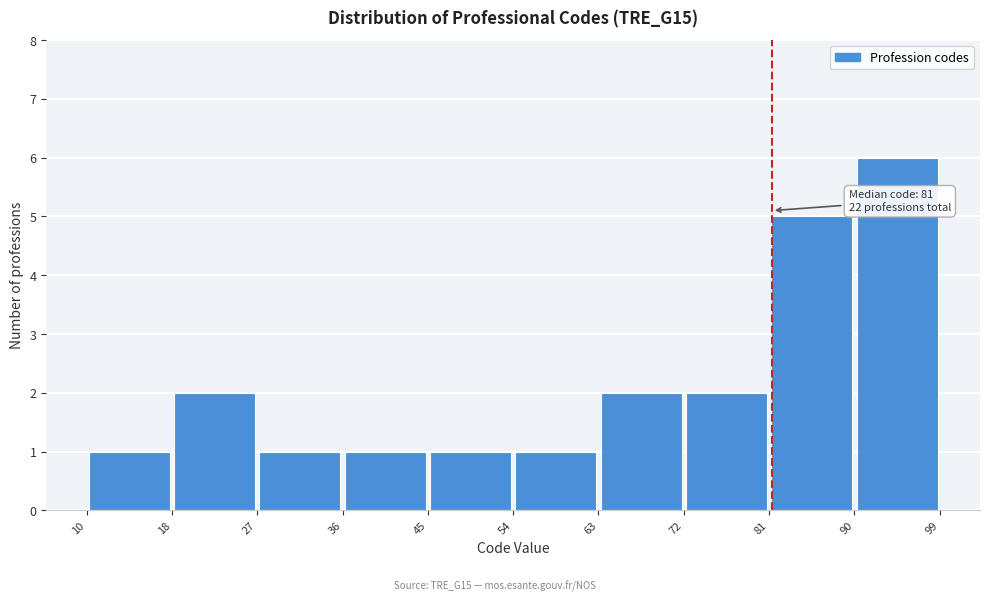

Over which range of the x-axis is the bar tallest?

90 to 99